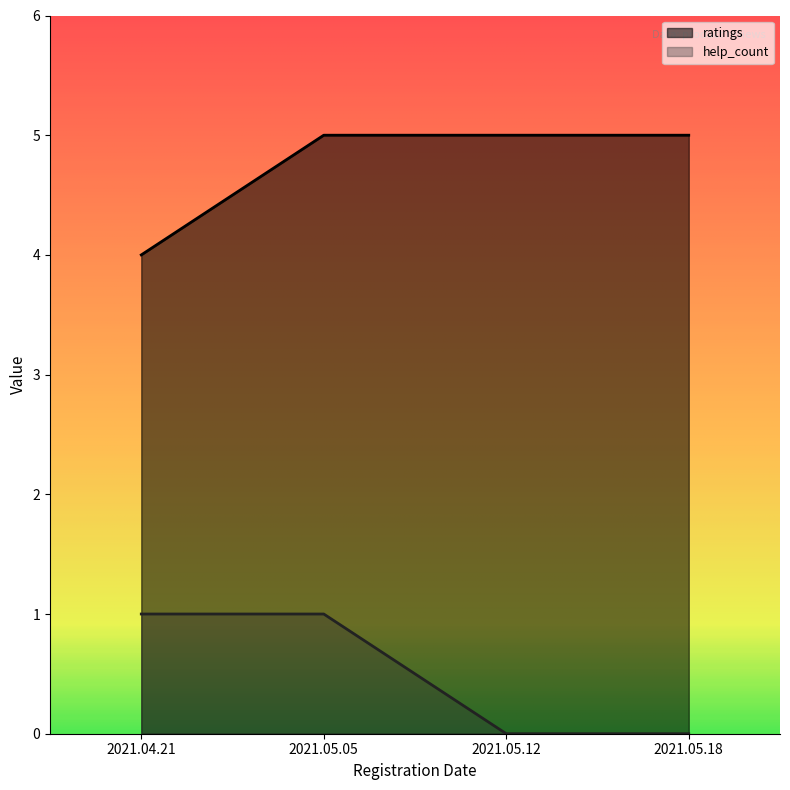

Where is help_count nearest to the value 0?

2021.05.12